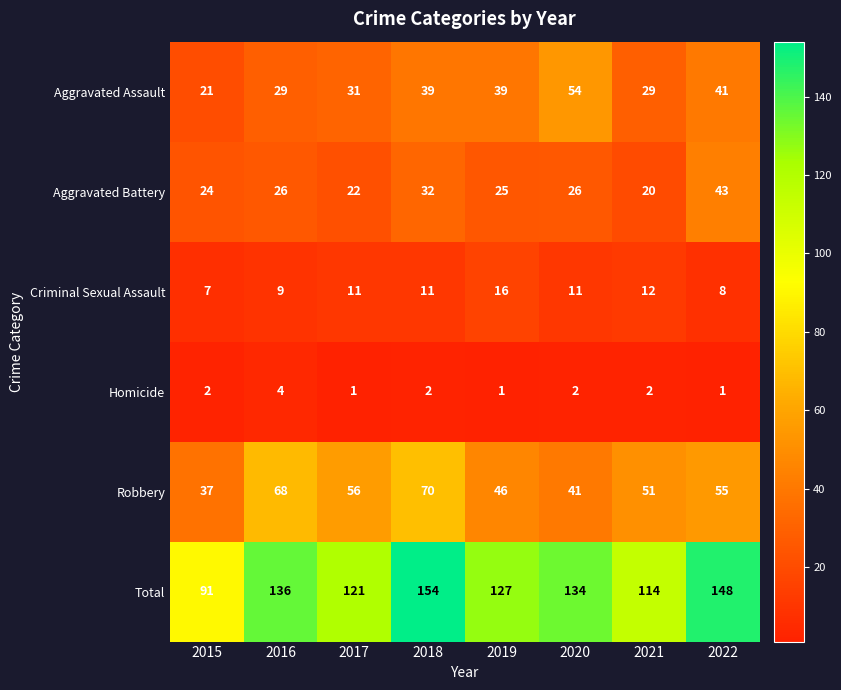

What is the difference between the maximum and minimum values in the Aggravated Battery series?

23